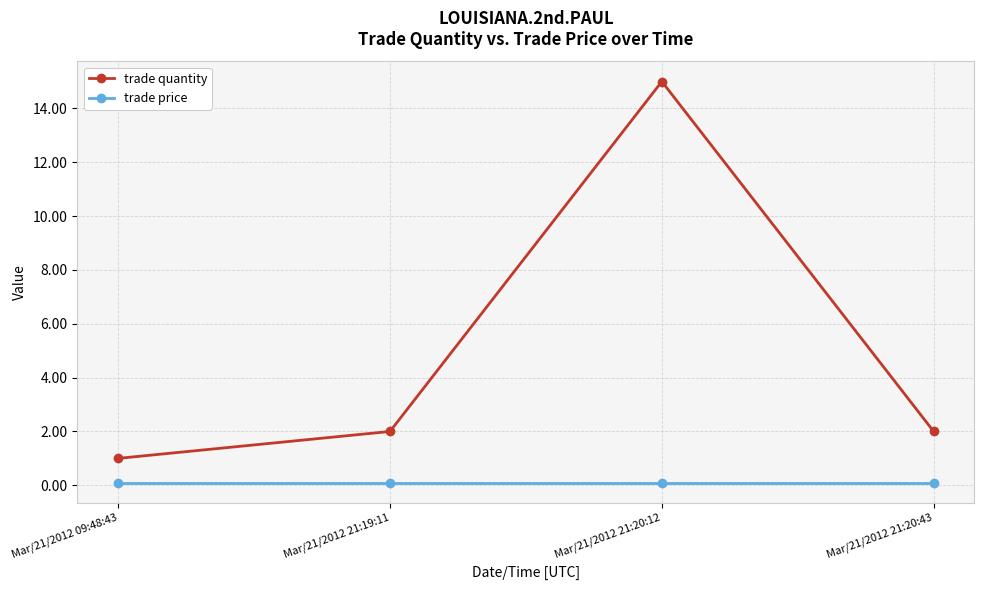

Between Mar/21/2012 09:48:43 and Mar/21/2012 21:19:11, which series saw the biggest shift?

trade quantity